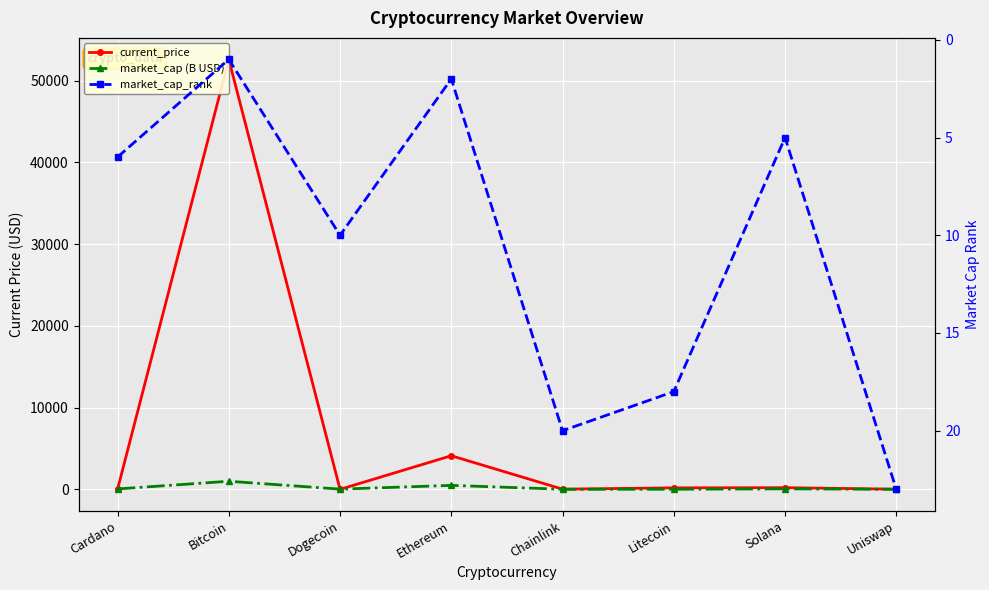

What is the difference between the second highest and minimum values in the current_price series?

4108.8